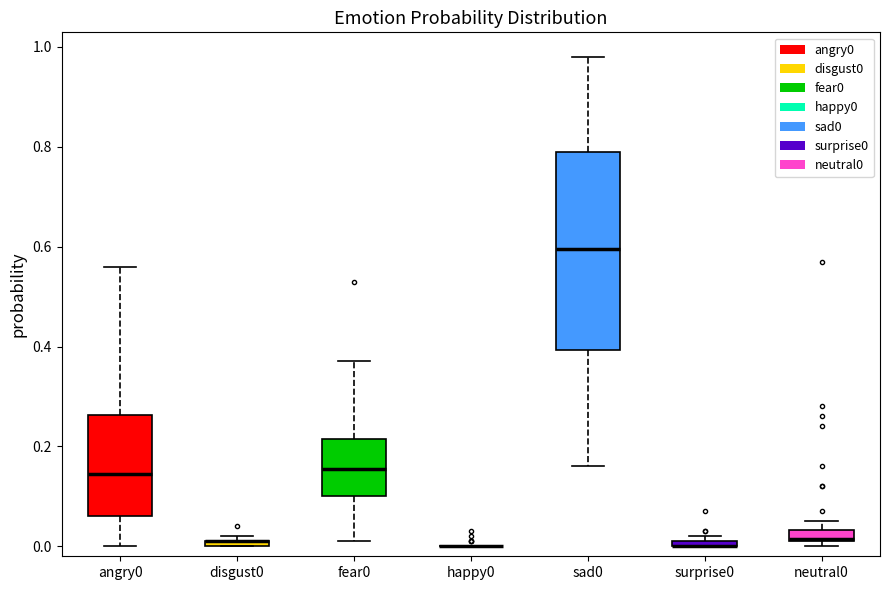

Which box is the tallest, from its lower edge to its upper edge?

sad0